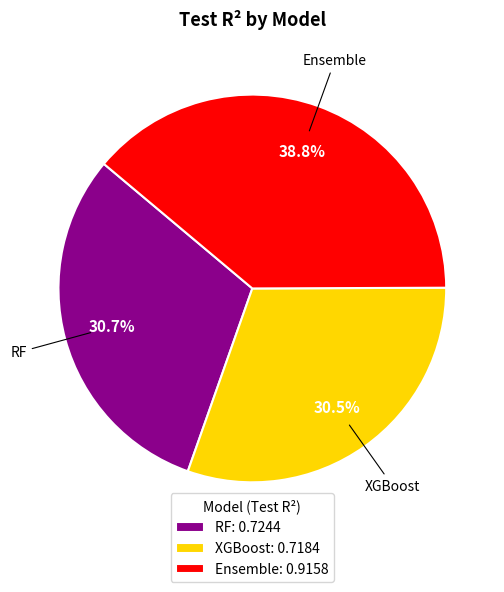

Is there any slice that represents more than half of the pie?

No